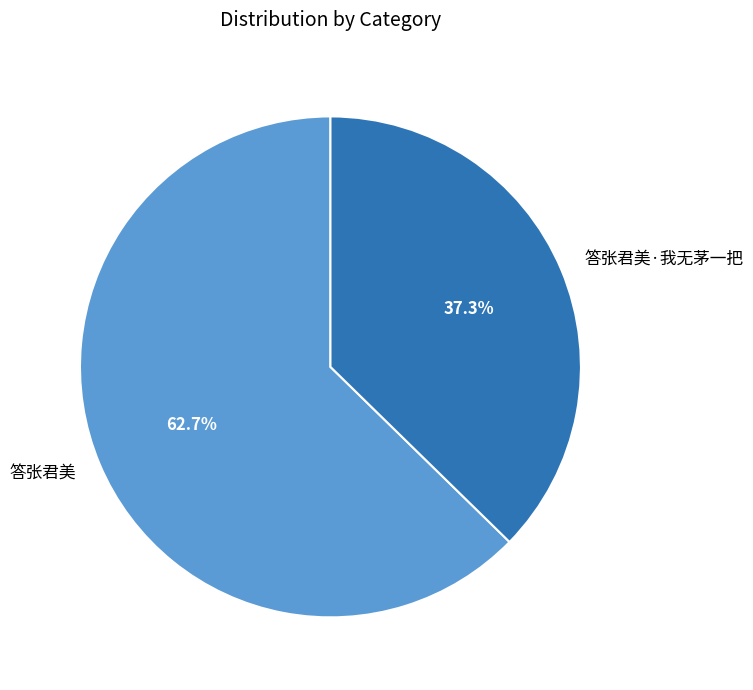

To the nearest percent, what is the difference between the largest and smallest slice percentages?

25%